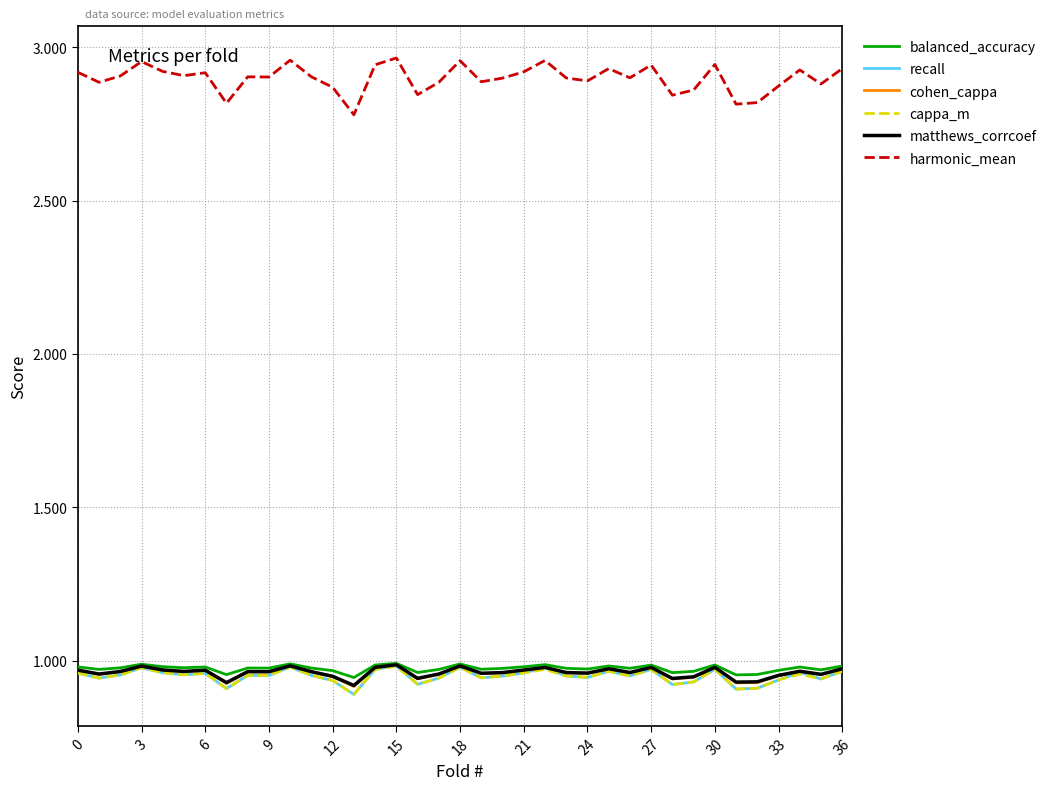

True or false: cappa_m and harmonic_mean intersect in this chart.

False